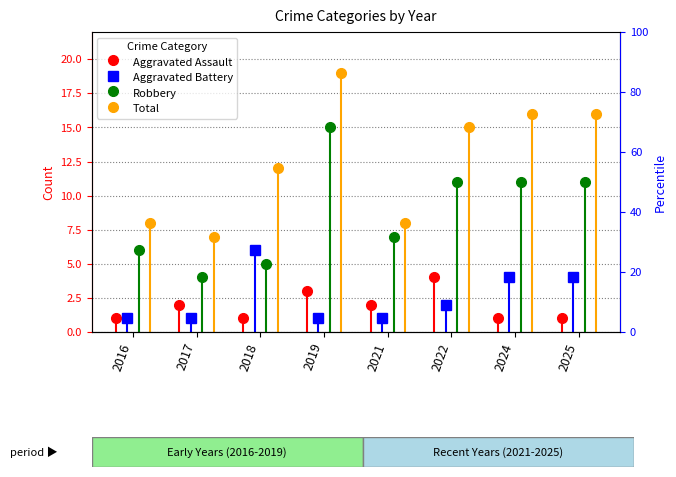

Does the chart contain any negative values?

No